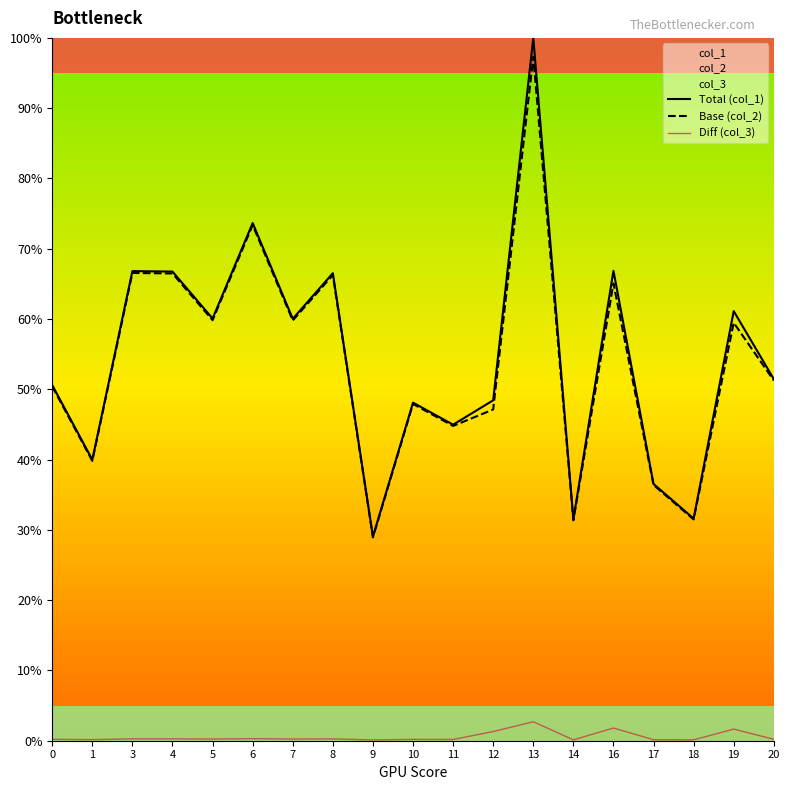

Is this an area chart (filled region under the line)?

No